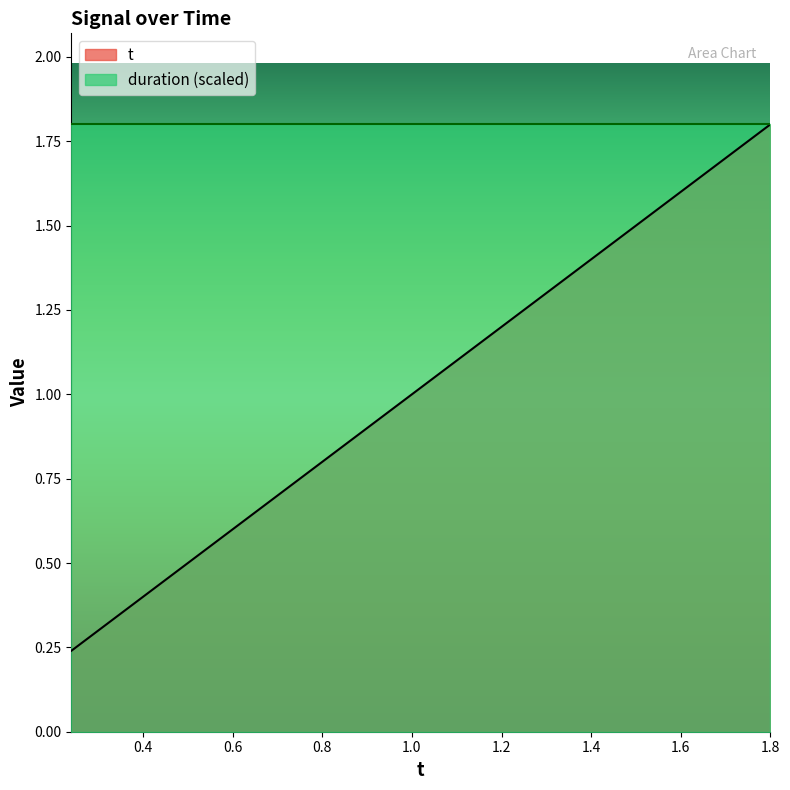

Does the chart have visible grid lines?

No